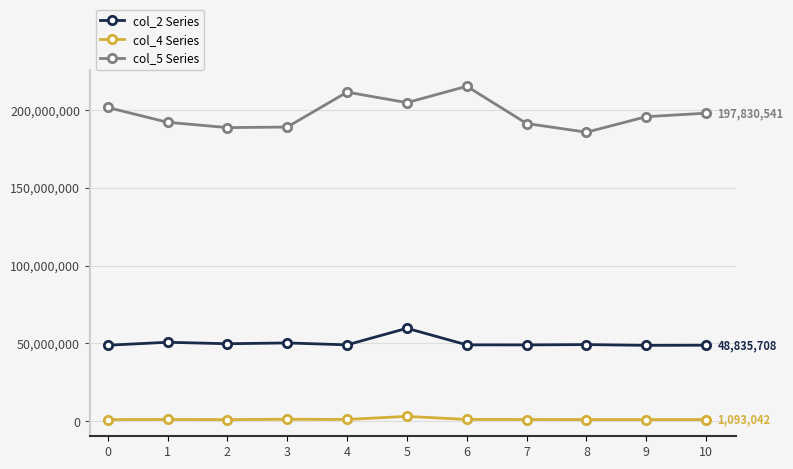

At which label does col_5 Series reach its peak?

6